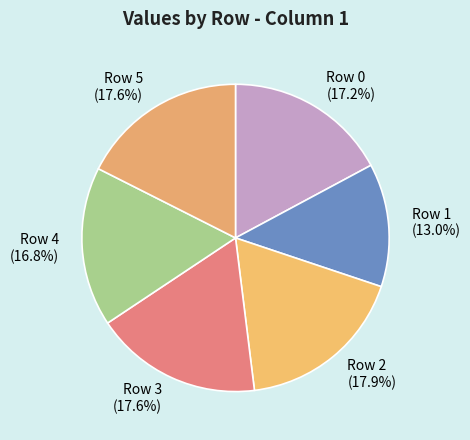

What is the total percentage of Row 3 and Row 5?

35.2%